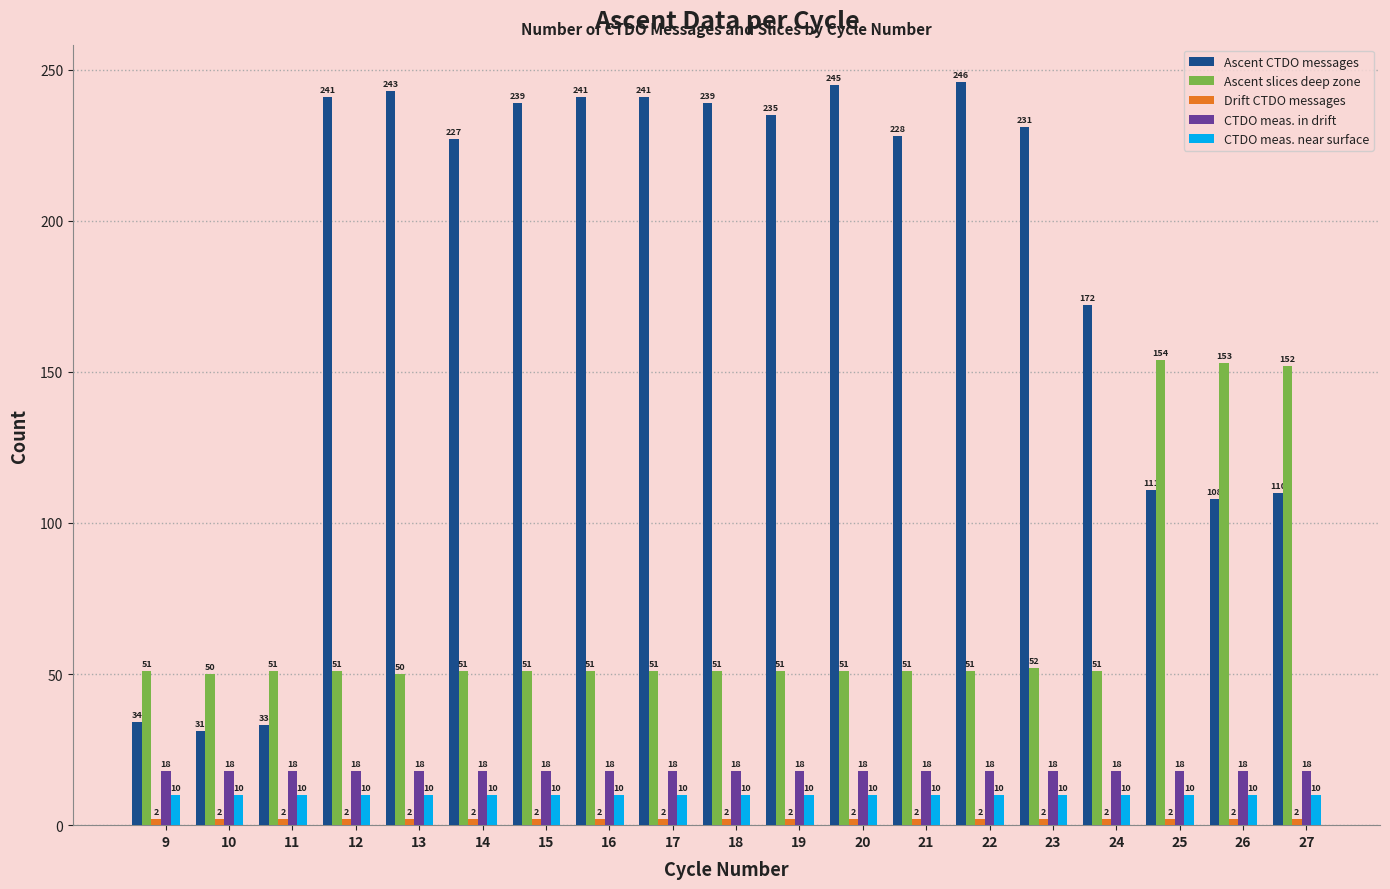

At how many categories does at least one series exceed 144?

16